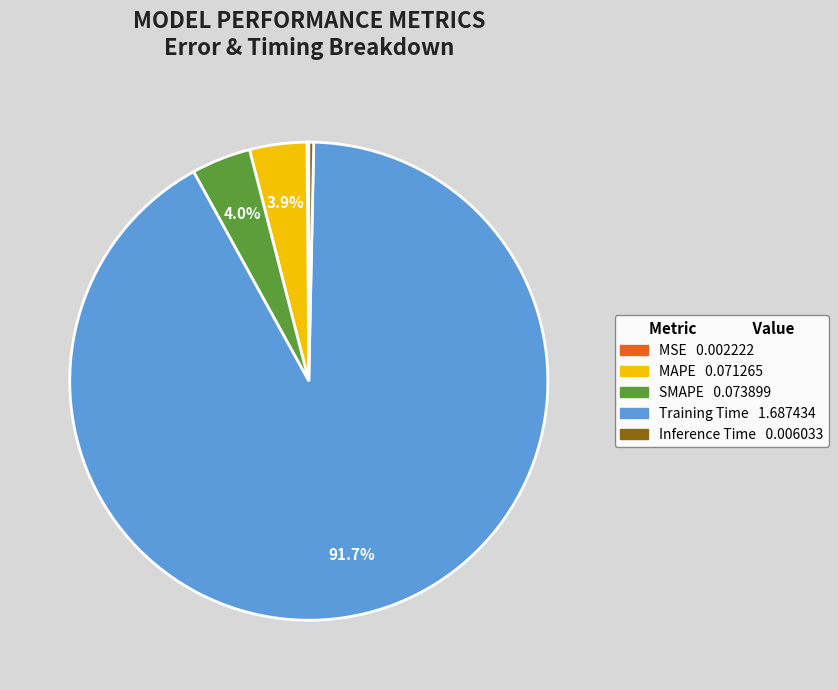

True or false: SMAPE accounts for 4% of the total.

True